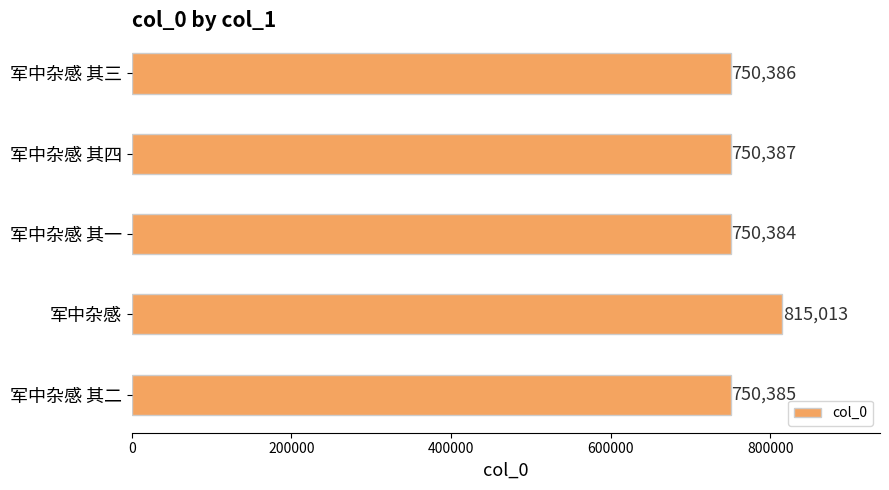

Rank the categories by value from lowest to highest.

军中杂感 其一, 军中杂感 其二, 军中杂感 其三, 军中杂感 其四, 军中杂感